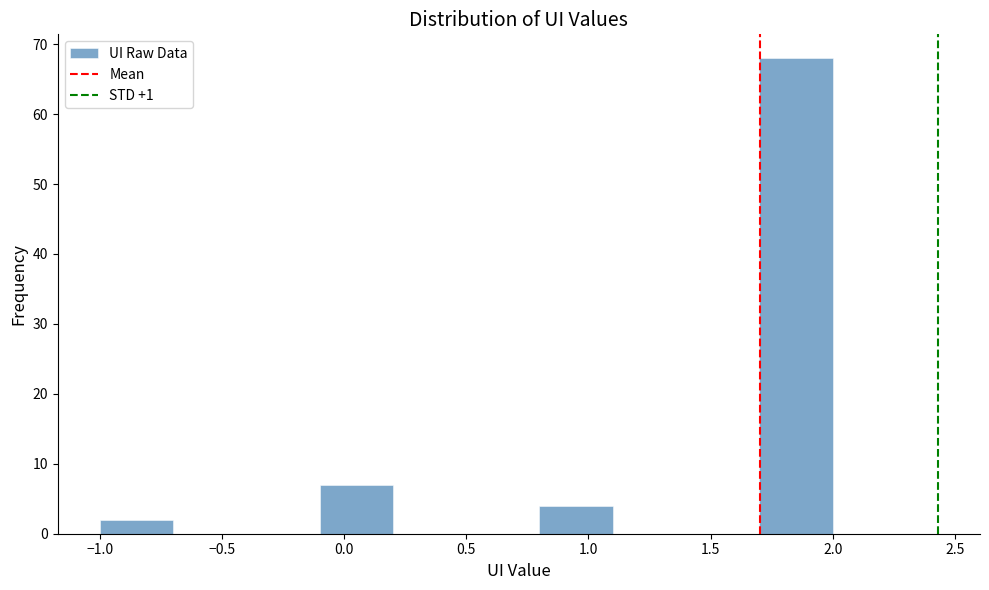

Reading left to right, transcribe this chart: for each bar, give the range it covers on the x-axis and its height. The values are not printed on the chart, so give them approximately, as read against the axis.

-1.0 to -0.7: 2
-0.7 to -0.4: 0
-0.4 to -0.1: 0
-0.1 to 0.2: 7
0.2 to 0.5: 0
0.5 to 0.8: 0
0.8 to 1.1: 4
1.1 to 1.4: 0
1.4 to 1.7: 0
1.7 to 2.0: 68